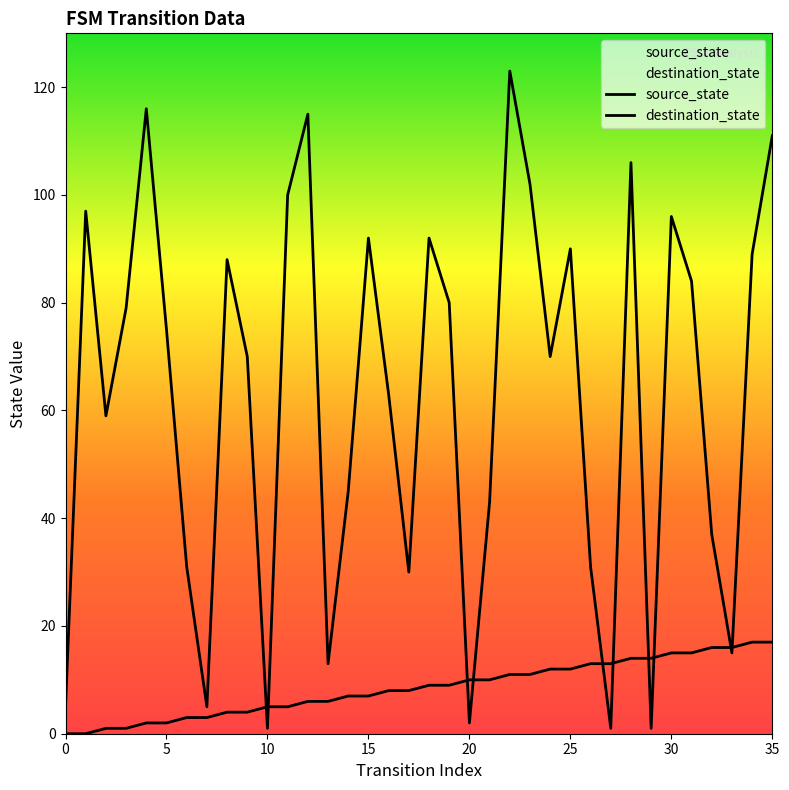

How many values in the destination_state series exceed 75?

17